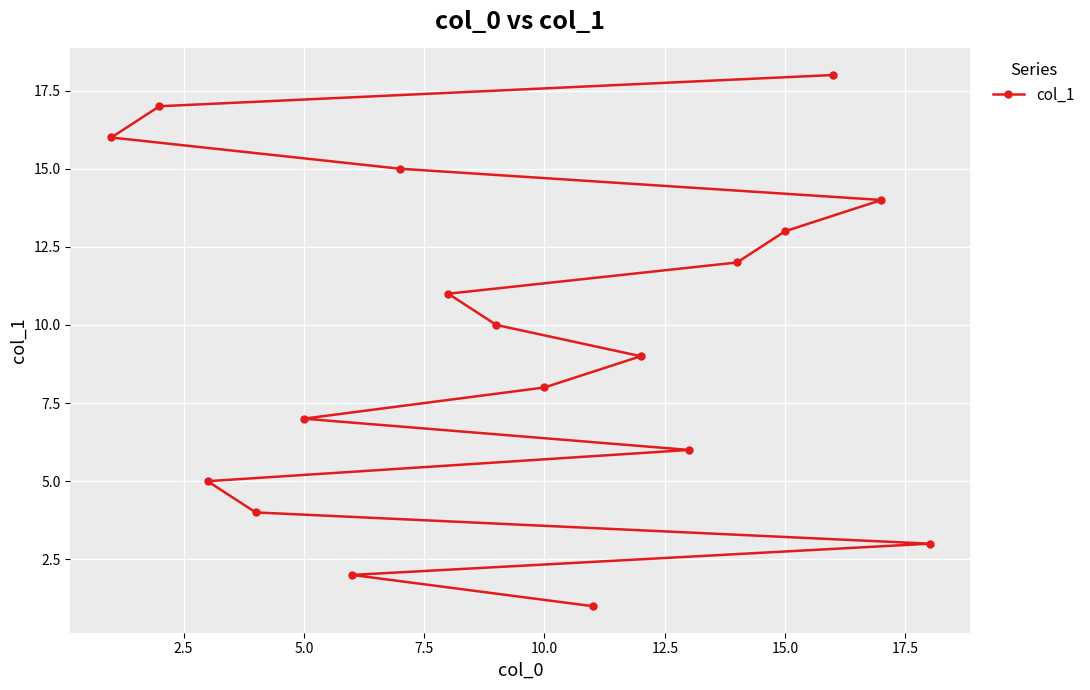

How many categories are shown in the chart?

18